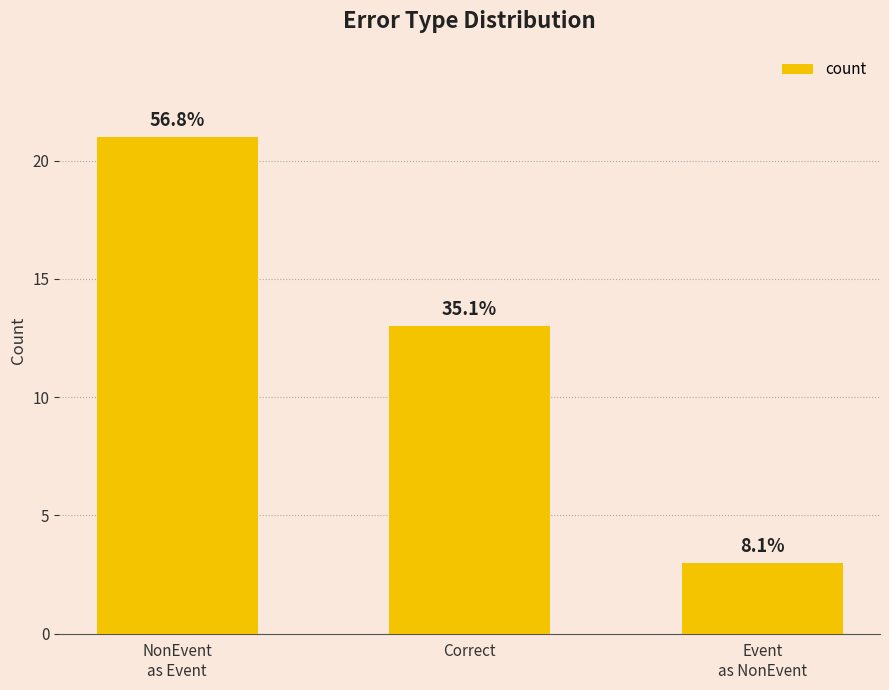

What is the approximate value at Correct, to the nearest 5?

15